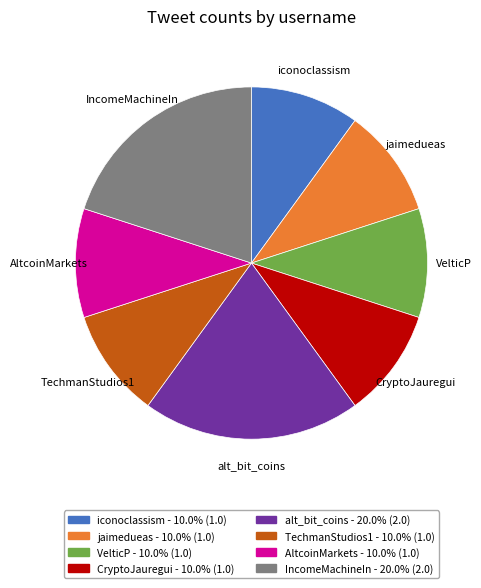

Is there any slice that represents more than half of the pie?

No